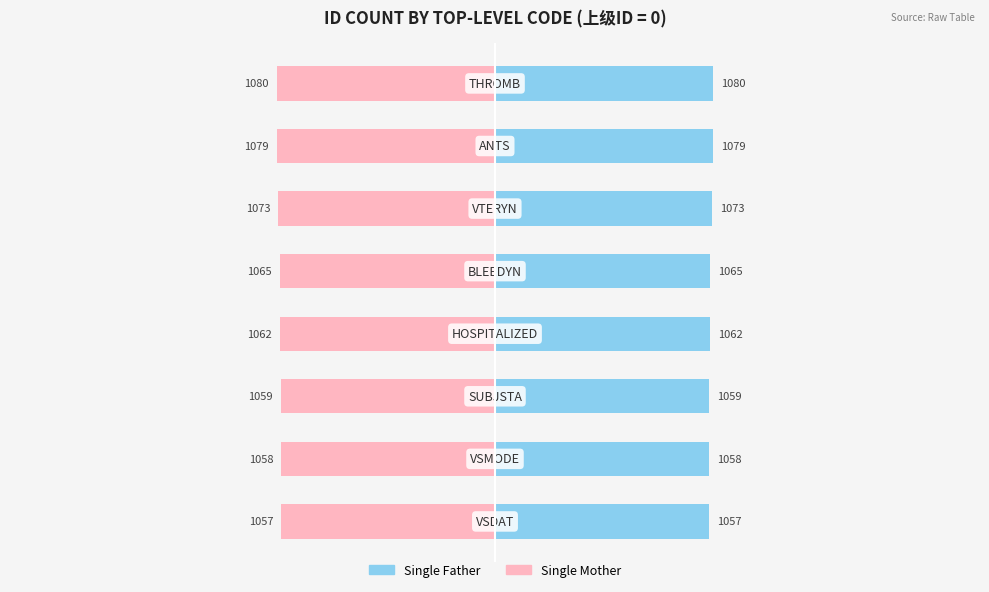

Which series has the largest total across all categories?

Single Father